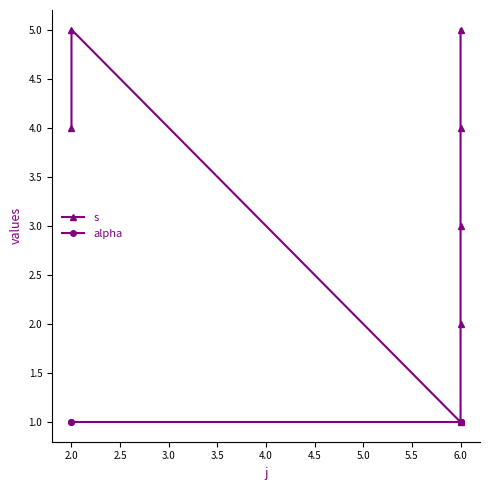

Rank the series by their average value, from lowest to highest.

alpha, s